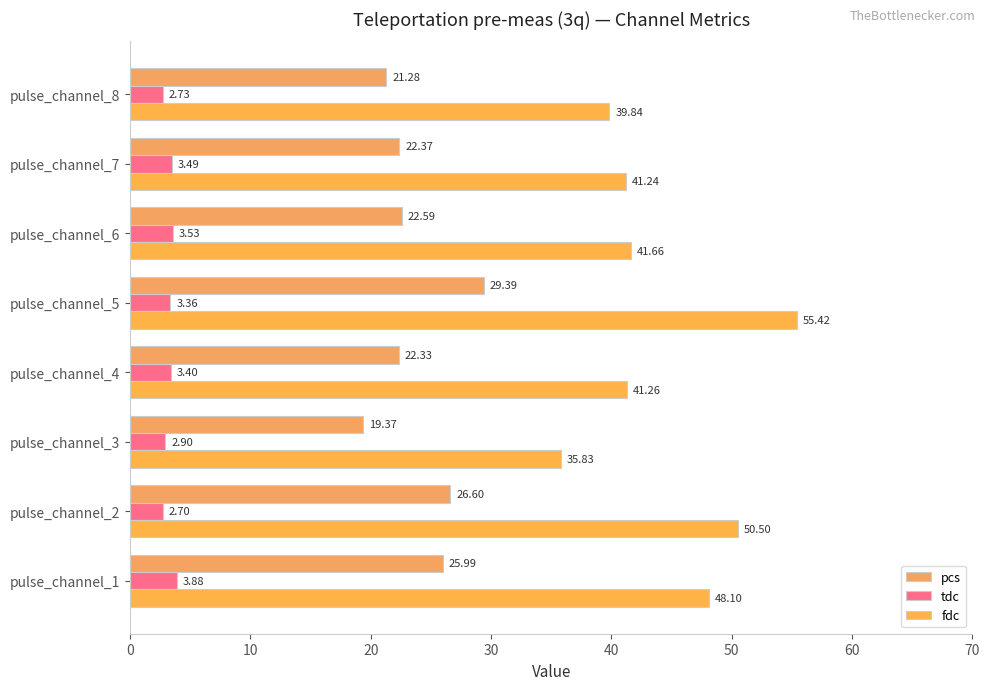

What is the value of the tdc bar at the 5th from the left?

3.4